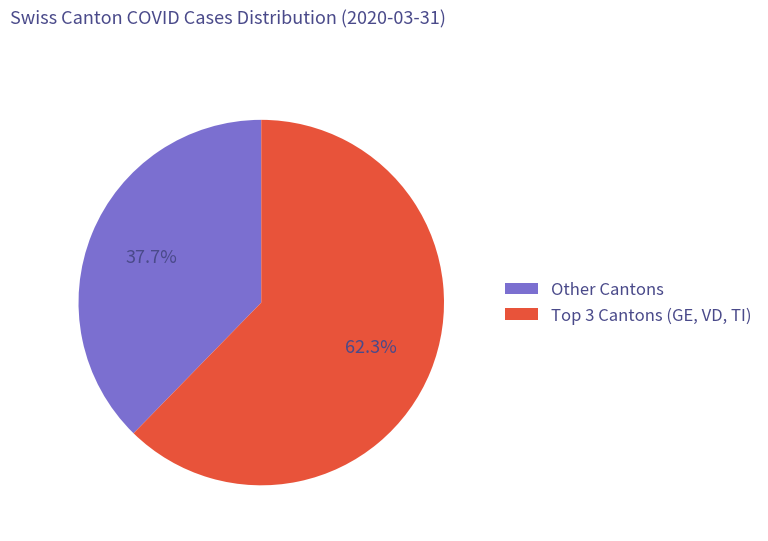

What portion of the pie excludes Other Cantons?

62.3%